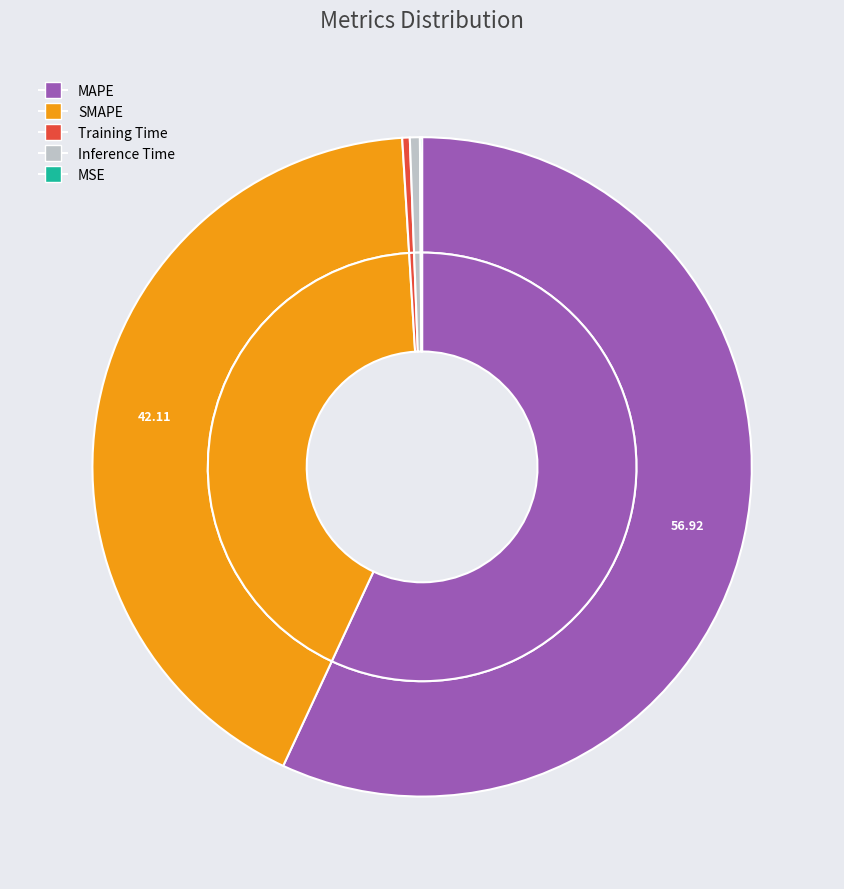

What is the smallest slice in the pie chart?

MSE